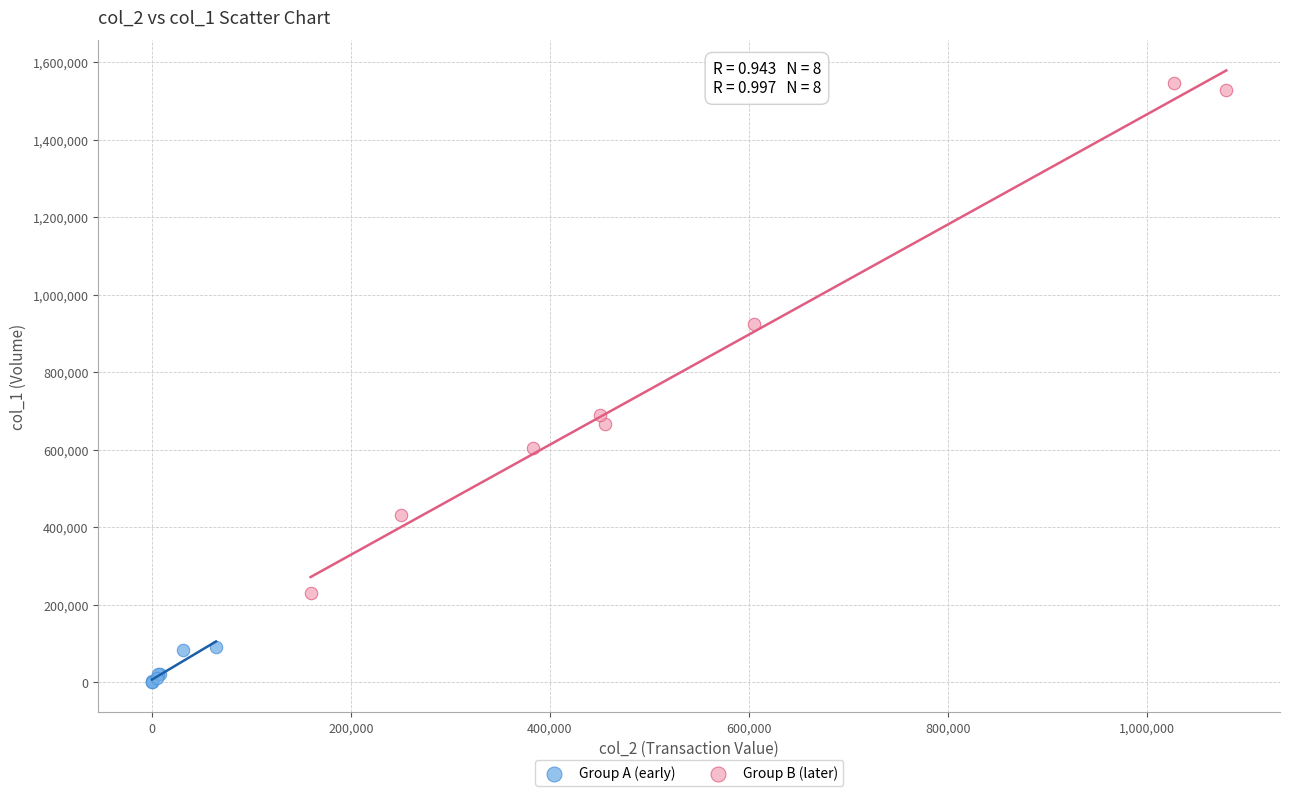

Which series contains the highest Y value?

Group B (later)